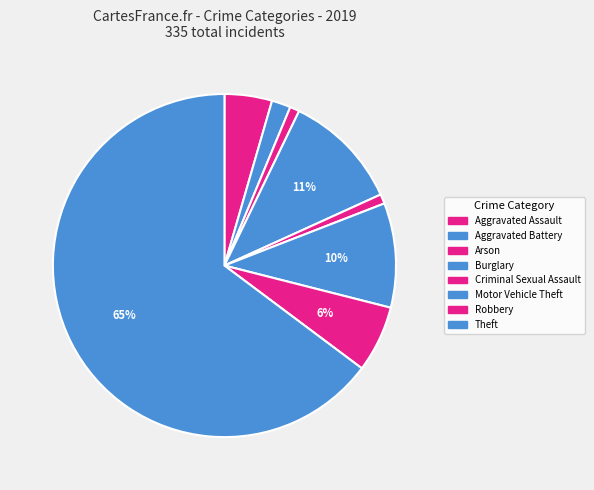

How many slices are in this pie chart?

8